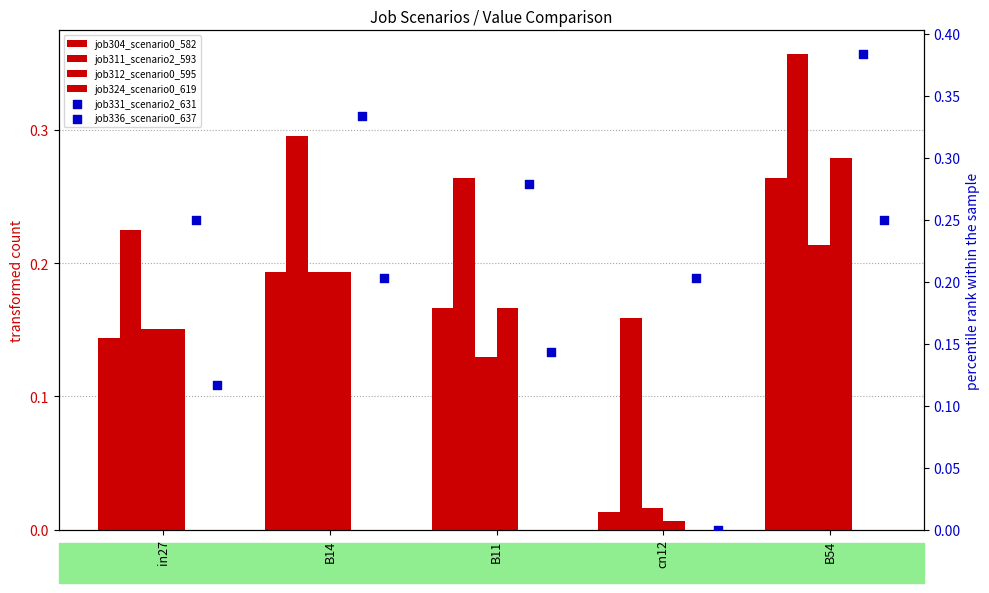

At which category is the sum across all series the highest?

B54